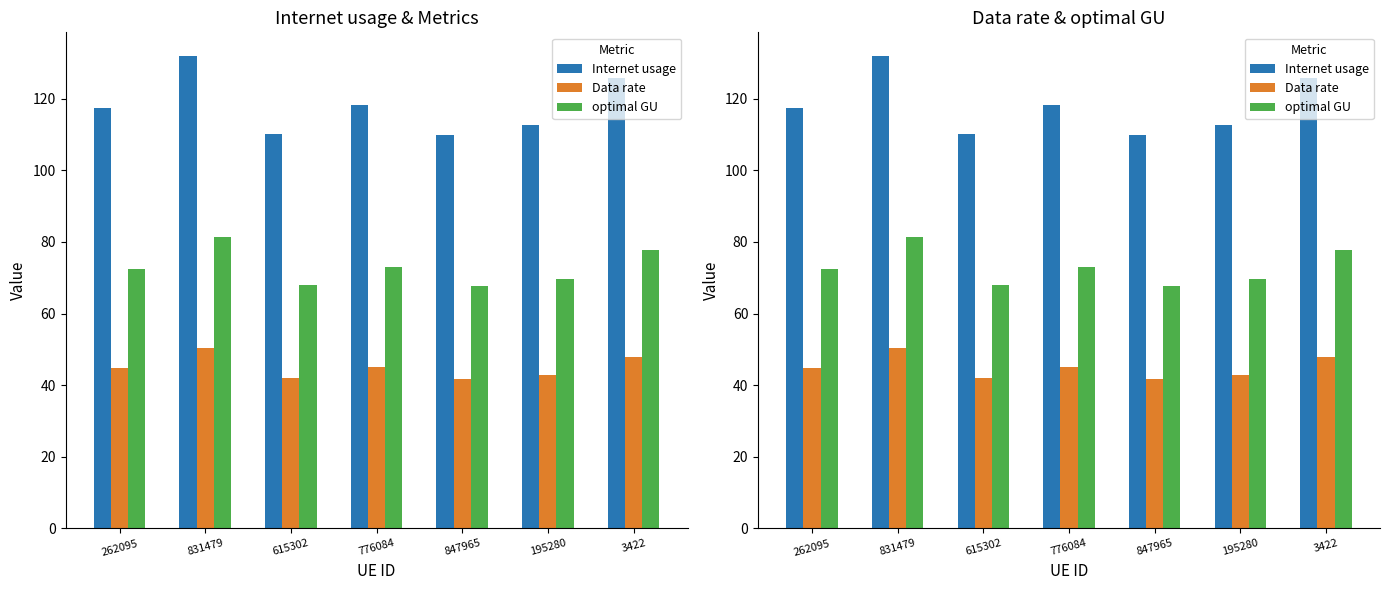

What is the sum of the Data rate values at 615302 and 262095?

86.7